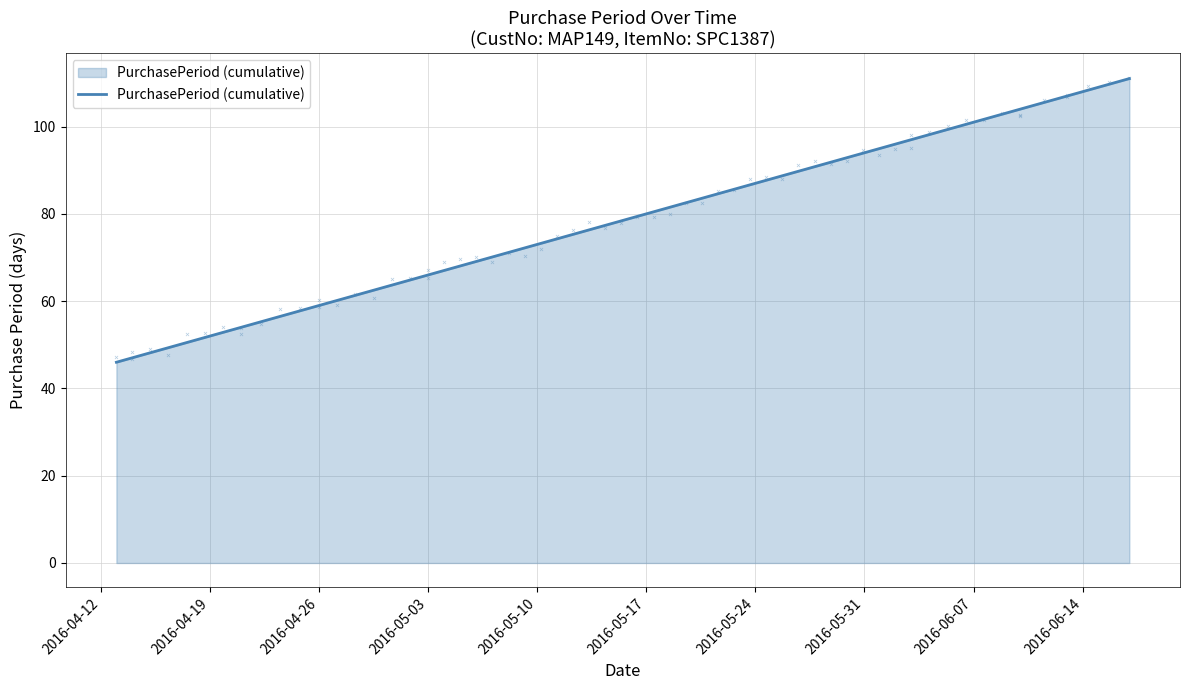

At which label is PurchasePeriod (cumulative) closest to 78?

2016-05-03